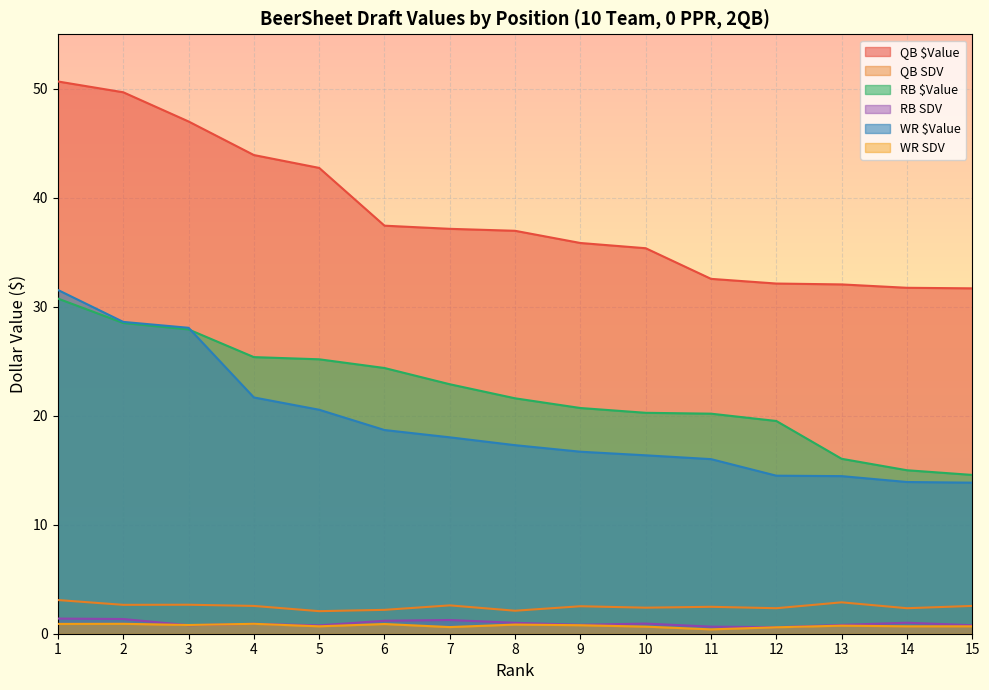

Which category has the highest value in the WR $Value series?

1